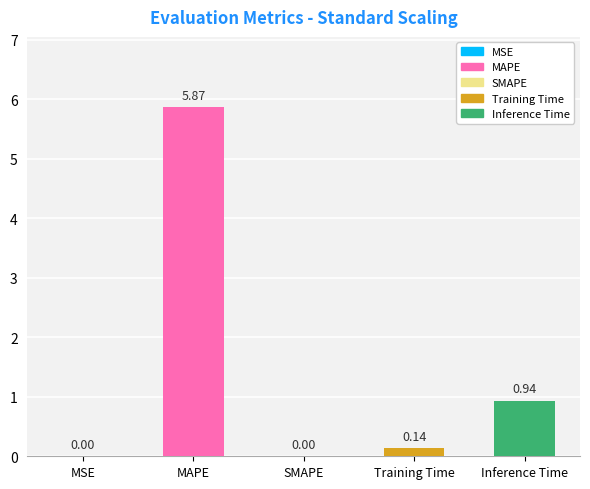

Count the number of values greater than 0.

4